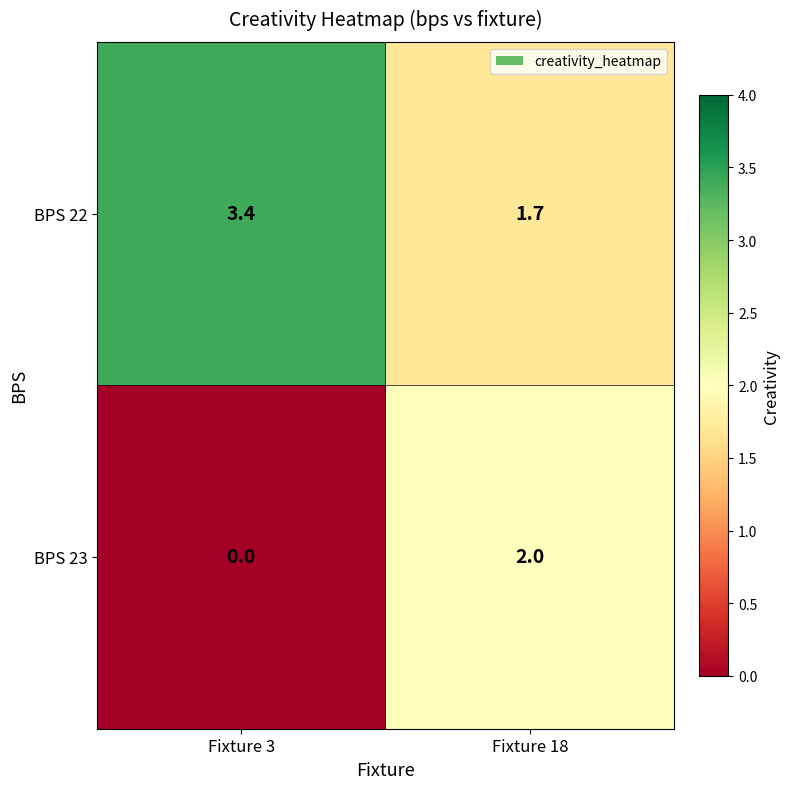

How many distinct data groups are displayed?

2